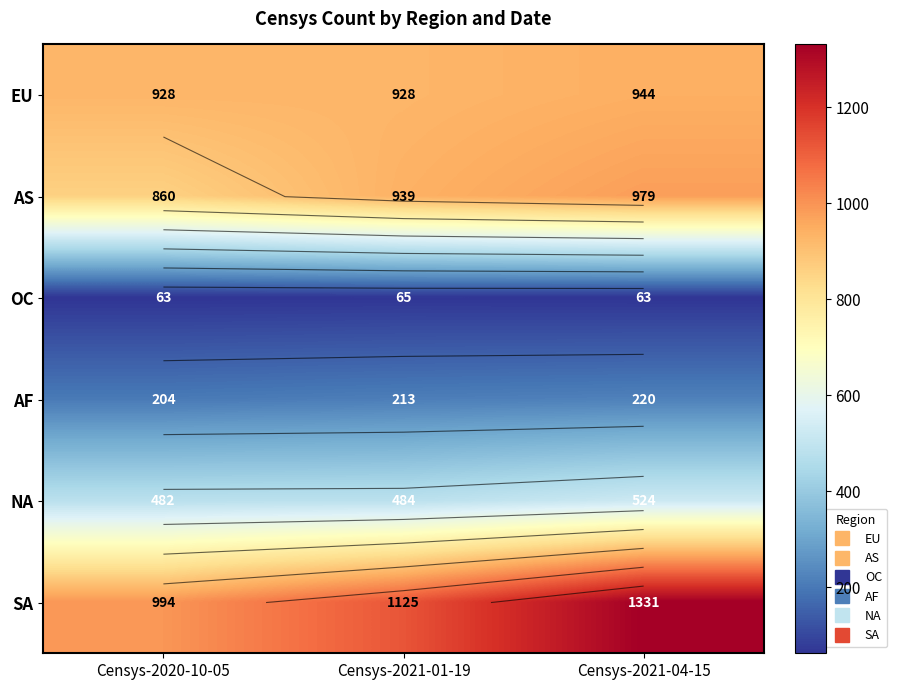

What is the difference between the NA values at Censys-2020-10-05 and Censys-2021-04-15?

42